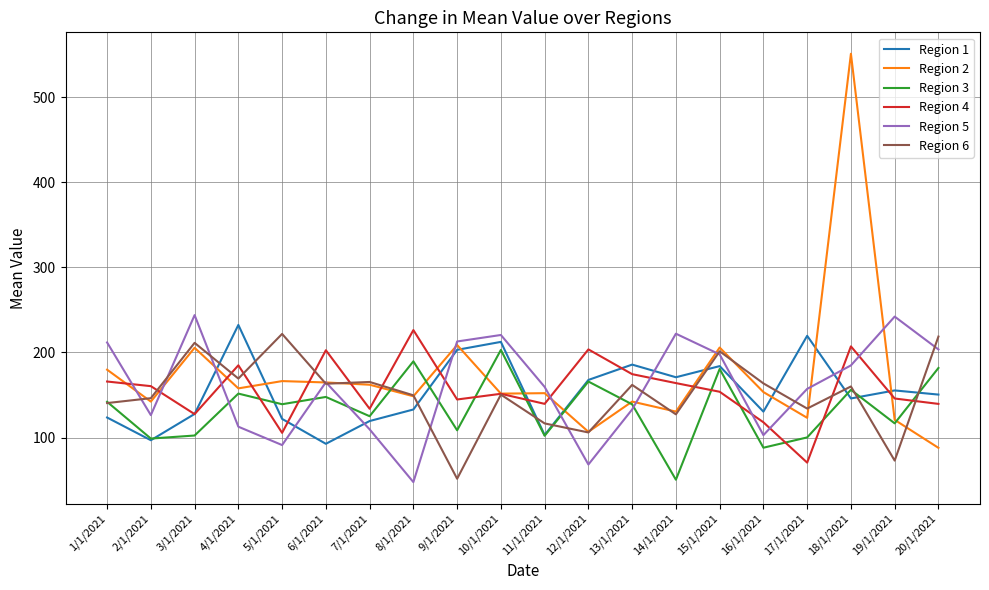

True or false: Region 5 and Region 2 intersect in this chart.

True